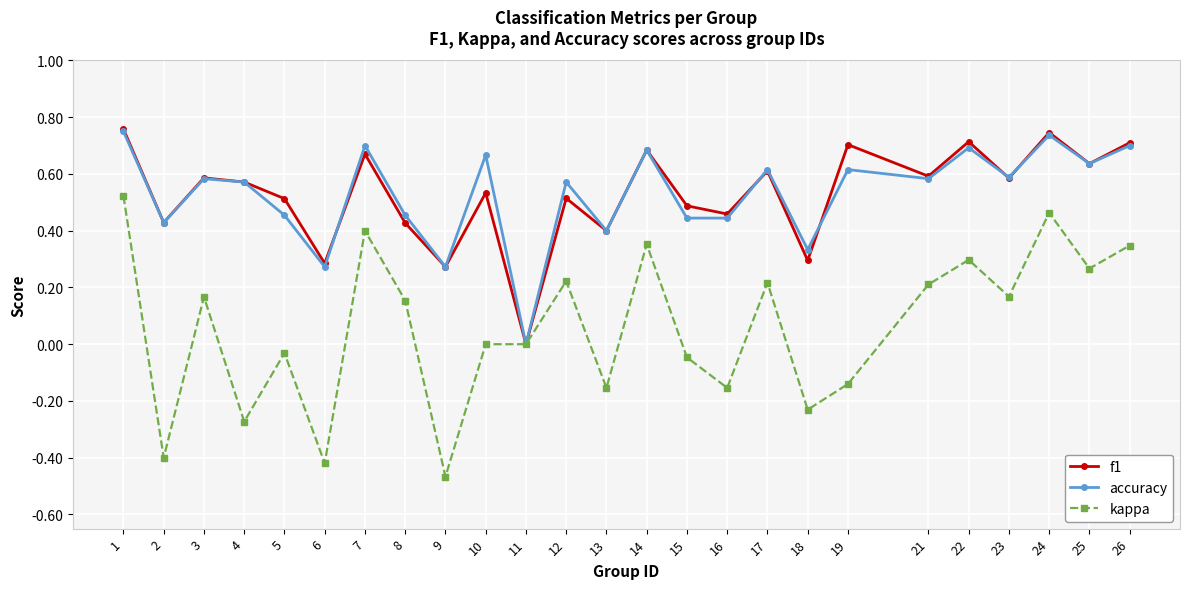

Is the value of accuracy at 23 greater than the value of f1 at 12?

Yes